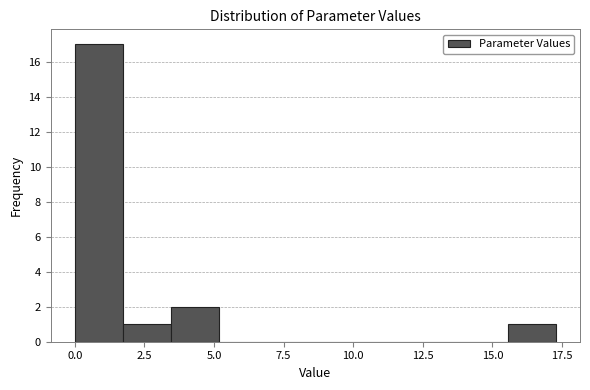

Read against the x-axis, roughly where is the centre of the tallest bar?

1.0